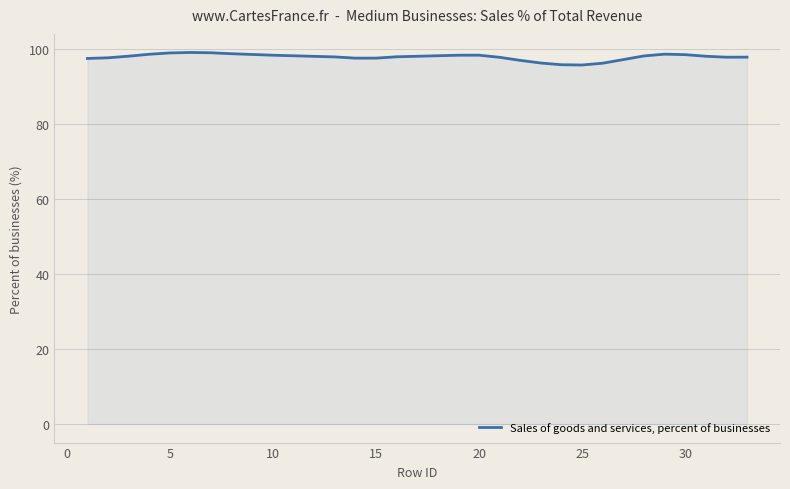

What is the minimum value shown in the chart?

95.8